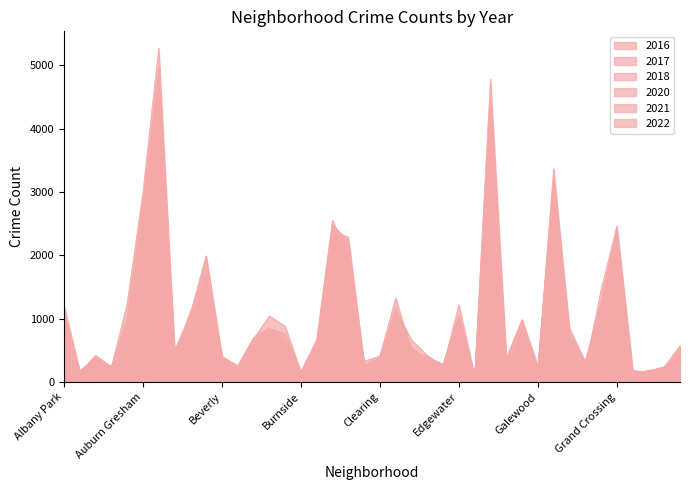

How many values in the 2022 series are below 578?

20